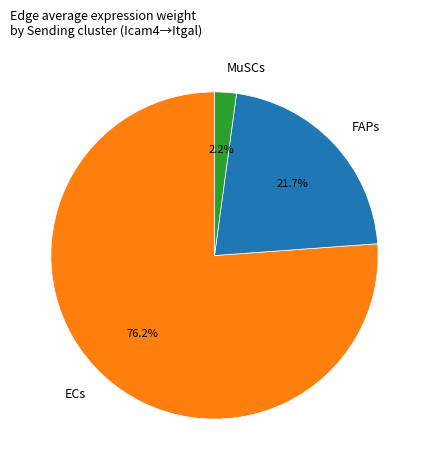

Does FAPs account for over 50% of the chart?

No